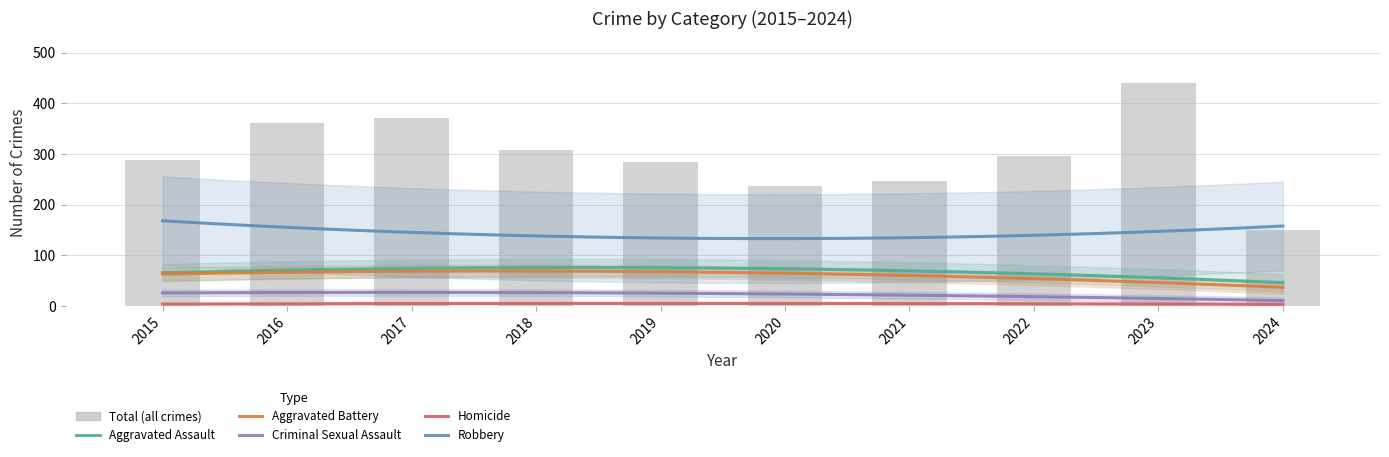

What is the value of the Aggravated Assault bar at the 4th from the left?

72